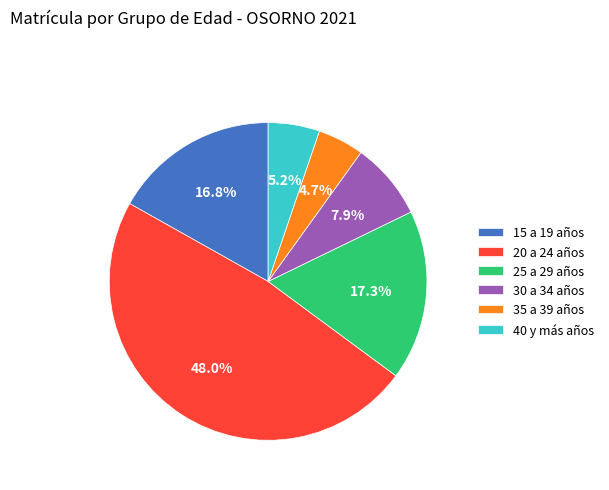

Does any single category account for the majority?

No